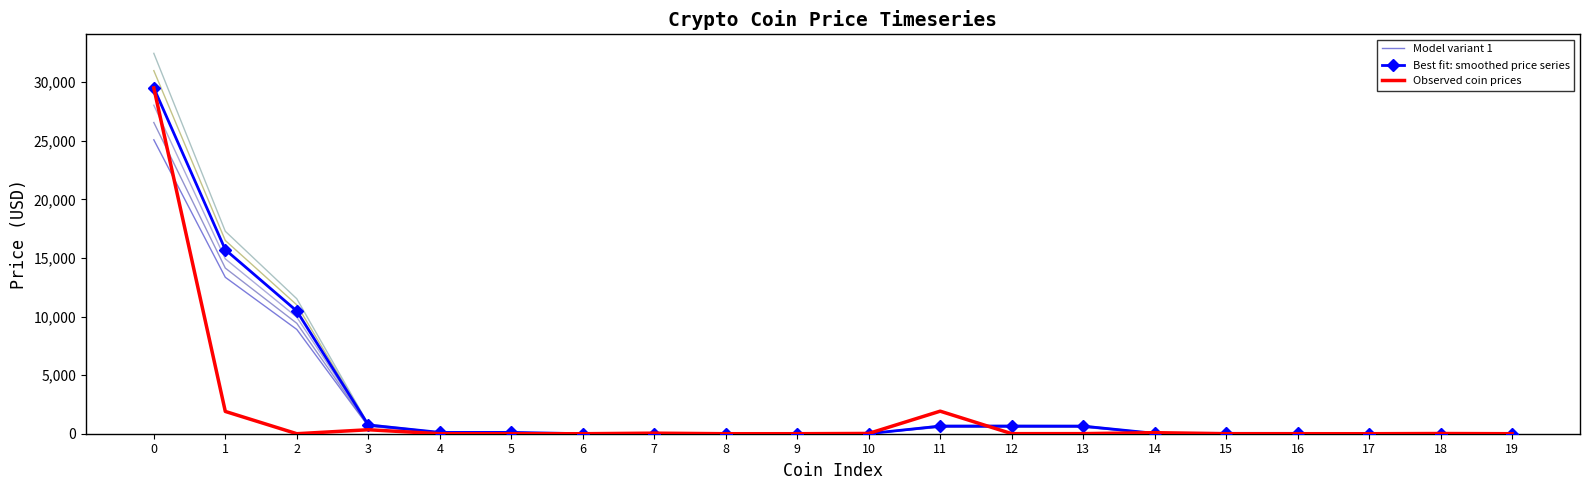

Rank the series by their maximum value, from highest to lowest.

Best fit: smoothed price series, Observed coin prices, Model variant 1